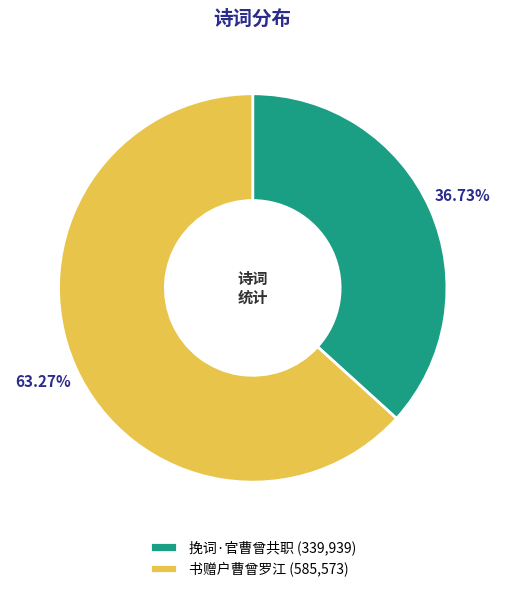

Rank the categories by value from highest to lowest.

书赠户曹曾罗江, 挽词·官曹曾共职